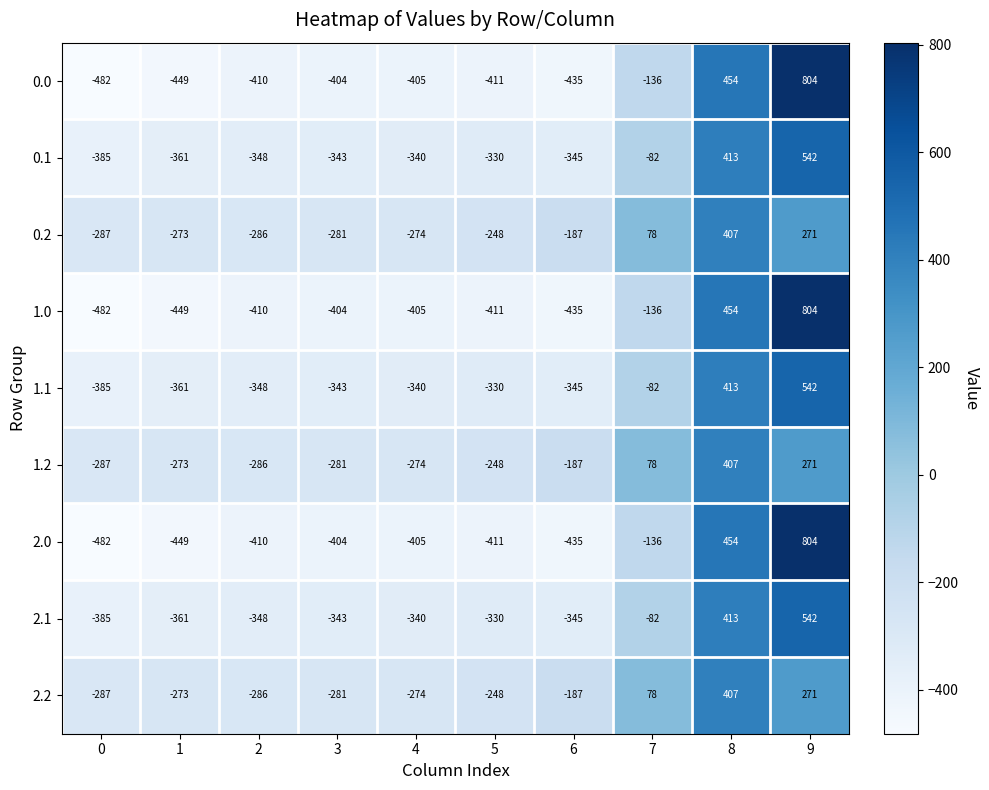

What is the minimum value shown in the chart?

-482